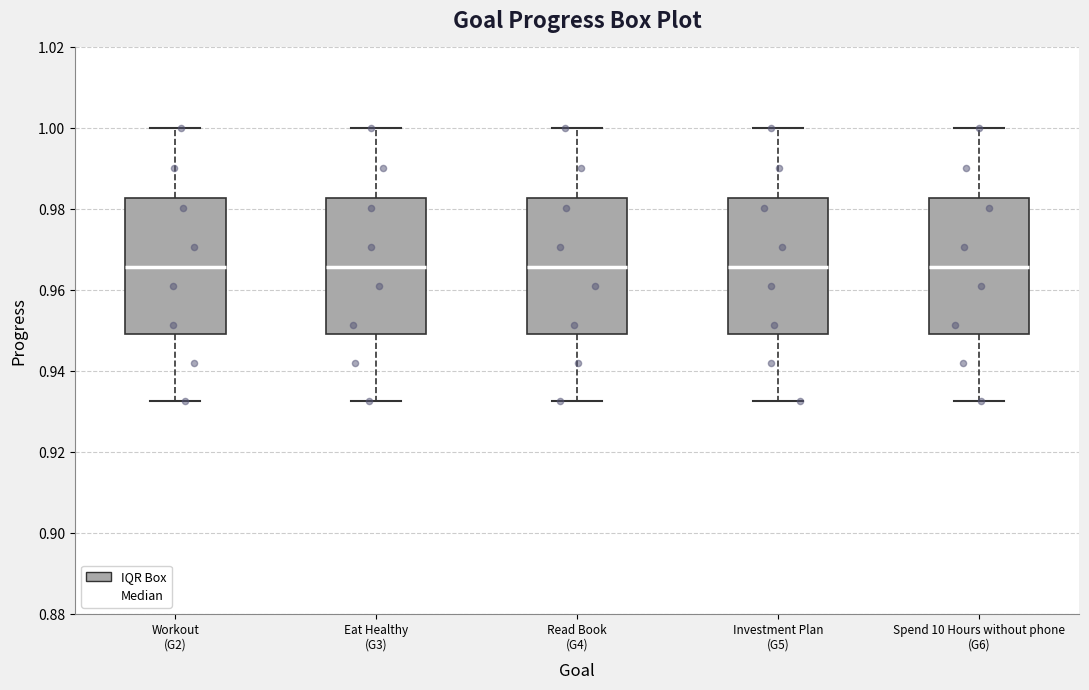

Reading left to right, read every box against the y-axis: the position of its median line, the range the box covers, and the ends of its whiskers. The values are not printed on the chart, so give them approximately, as read against the axis.

Workout (G2): median 0.966, box 0.950 to 0.982, whiskers 0.932 to 1.000
Eat Healthy (G3): median 0.966, box 0.950 to 0.982, whiskers 0.932 to 1.000
Read Book (G4): median 0.966, box 0.950 to 0.982, whiskers 0.932 to 1.000
Investment Plan (G5): median 0.966, box 0.950 to 0.982, whiskers 0.932 to 1.000
Spend 10 Hours without phone (G6): median 0.966, box 0.950 to 0.982, whiskers 0.932 to 1.000